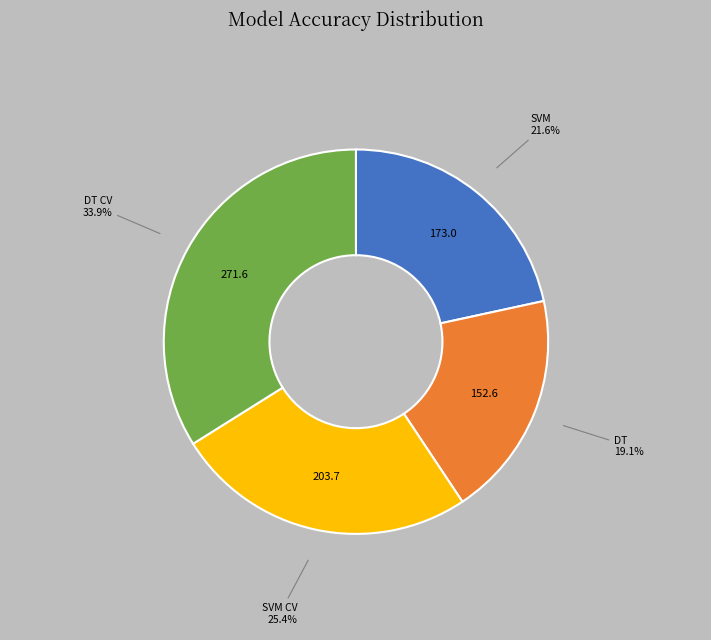

Is there a majority slice in this chart?

No